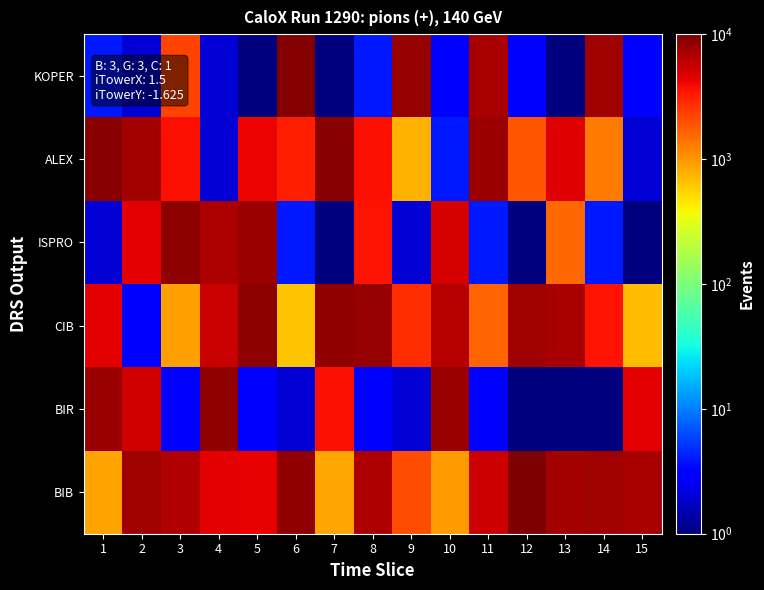

At 15, list the series in order from largest to smallest.

BIB, BIR, CIB, KOPER, ALEX, ISPRO